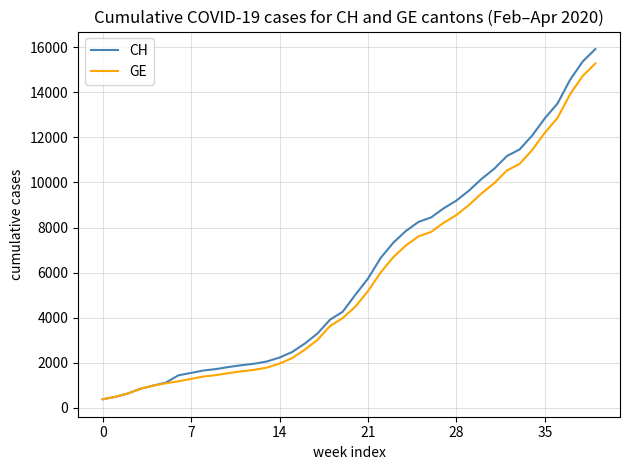

List the series in order of their overall mean, lowest first.

GE, CH